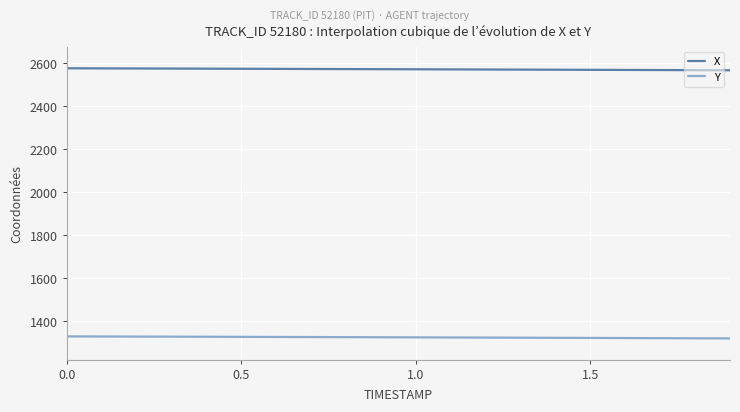

Rank the series by their maximum value, from highest to lowest.

X, Y